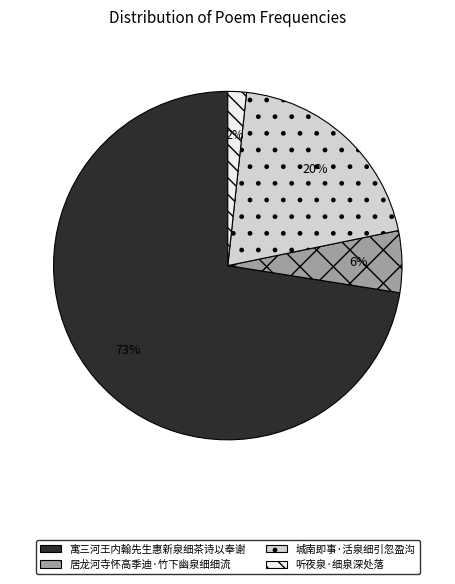

How many segments does this pie chart have?

4